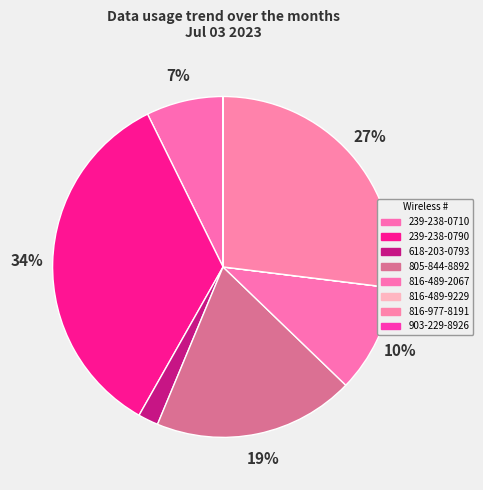

Do 618-203-0793 and 239-238-0710 together represent more than half of the pie?

No